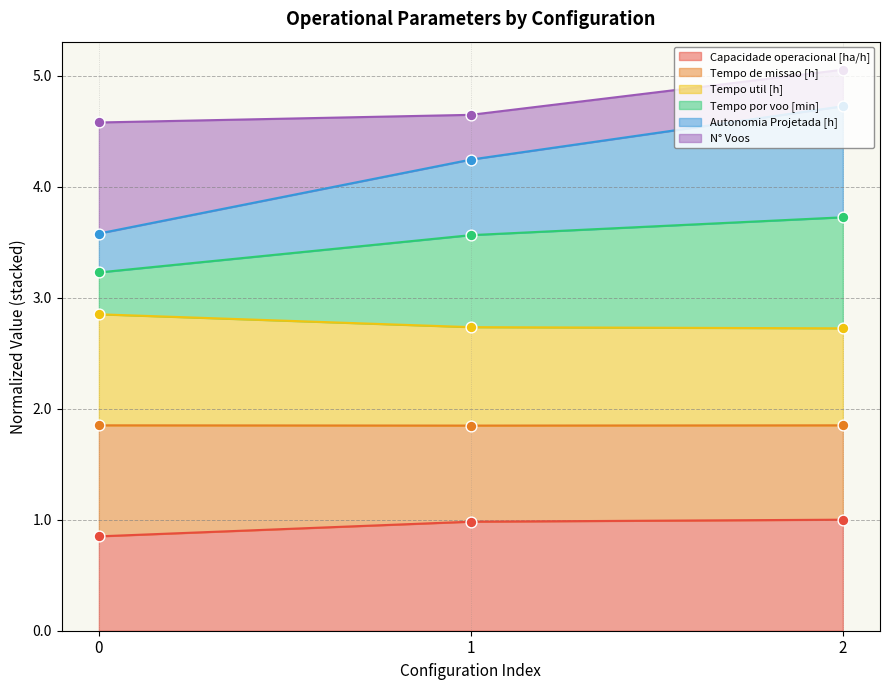

Which series has the largest Y range (max minus min)?

Autonomia Projetada [h]